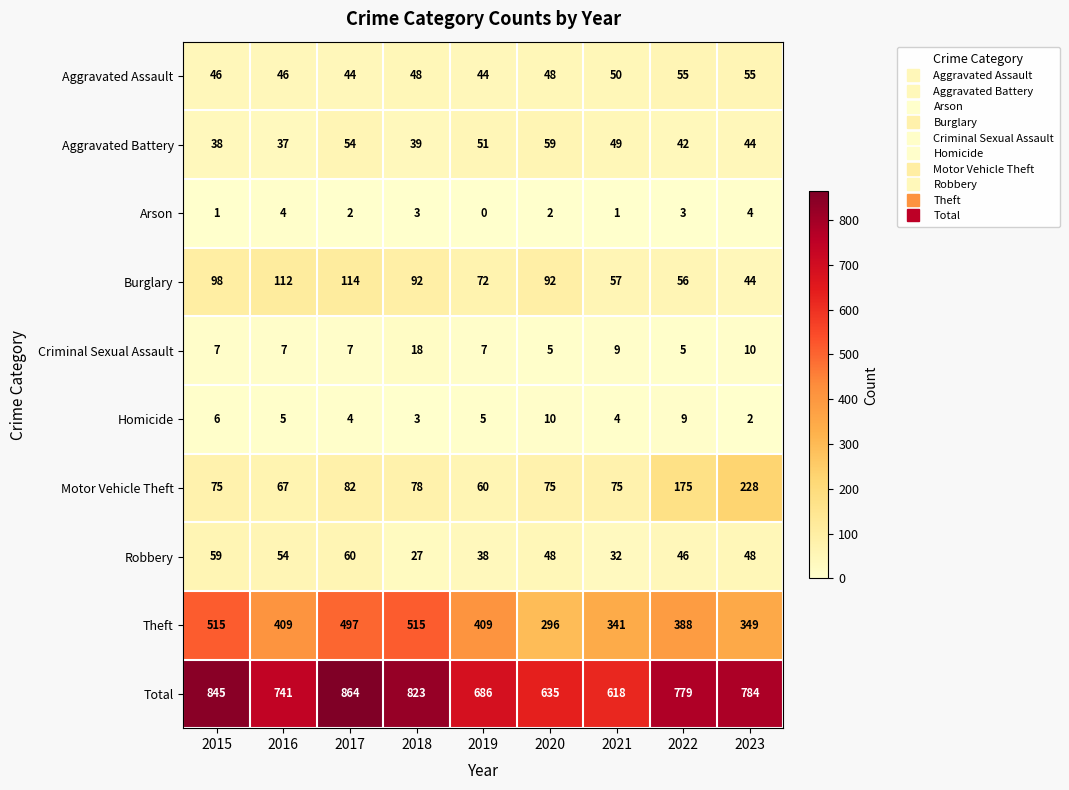

At which category does the chart reach its minimum across all series?

2019